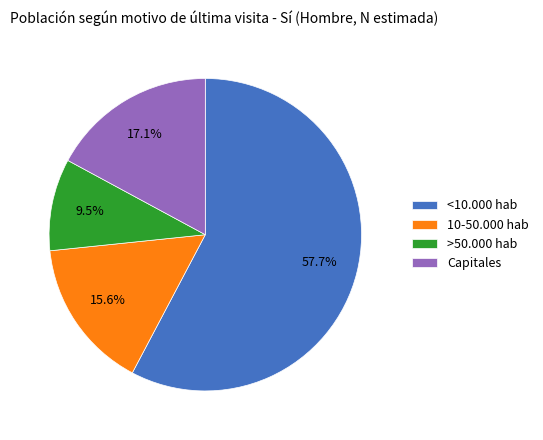

Which slice is the largest?

<10.000 hab